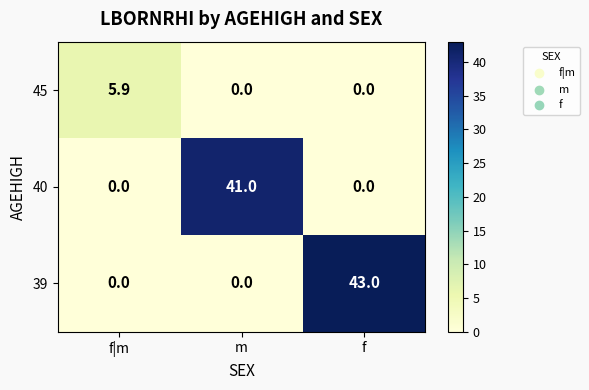

At how many categories does at least one series exceed 24?

2